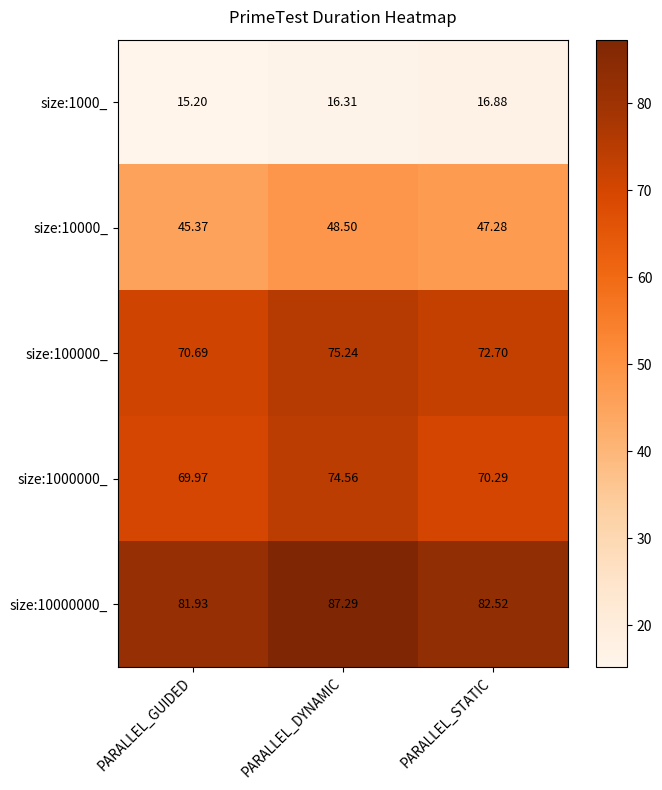

List the labels in order of size:10000000_ value, largest first.

PARALLEL_DYNAMIC, PARALLEL_STATIC, PARALLEL_GUIDED